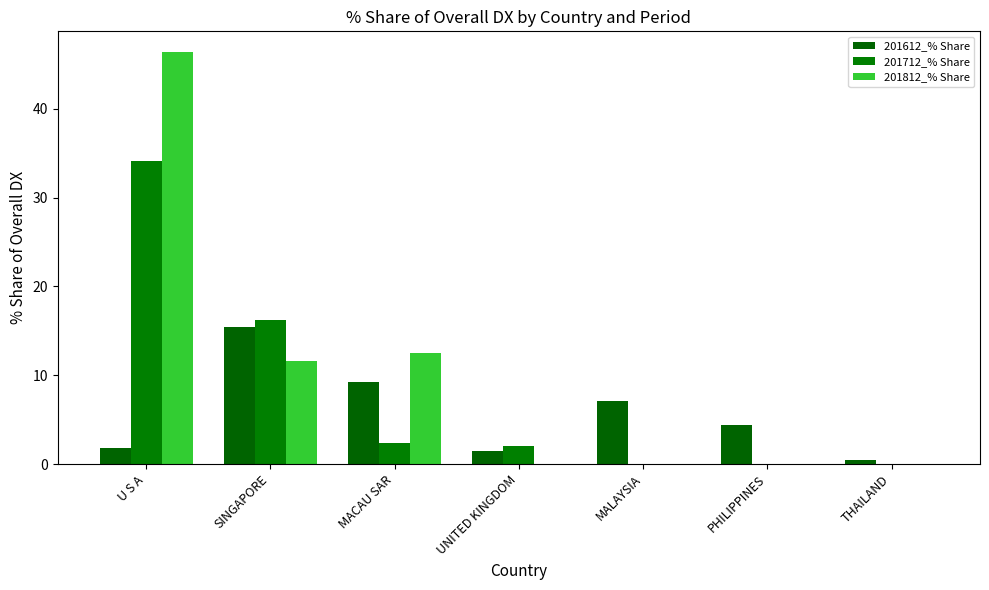

Count the number of categories in the chart.

7